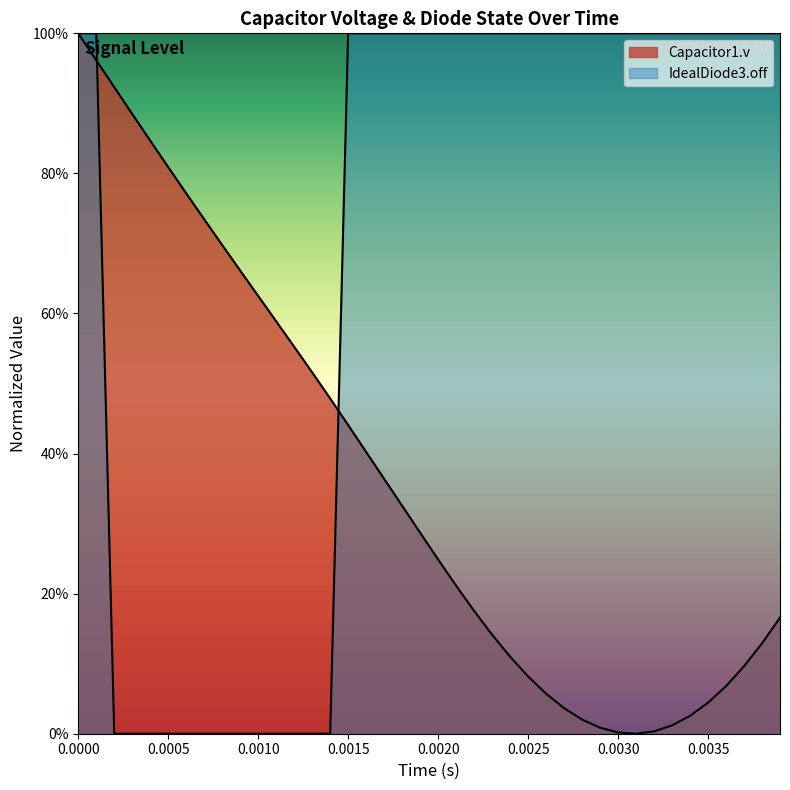

True or false: IdealDiode3.off and Capacitor1.v cross at least once.

True